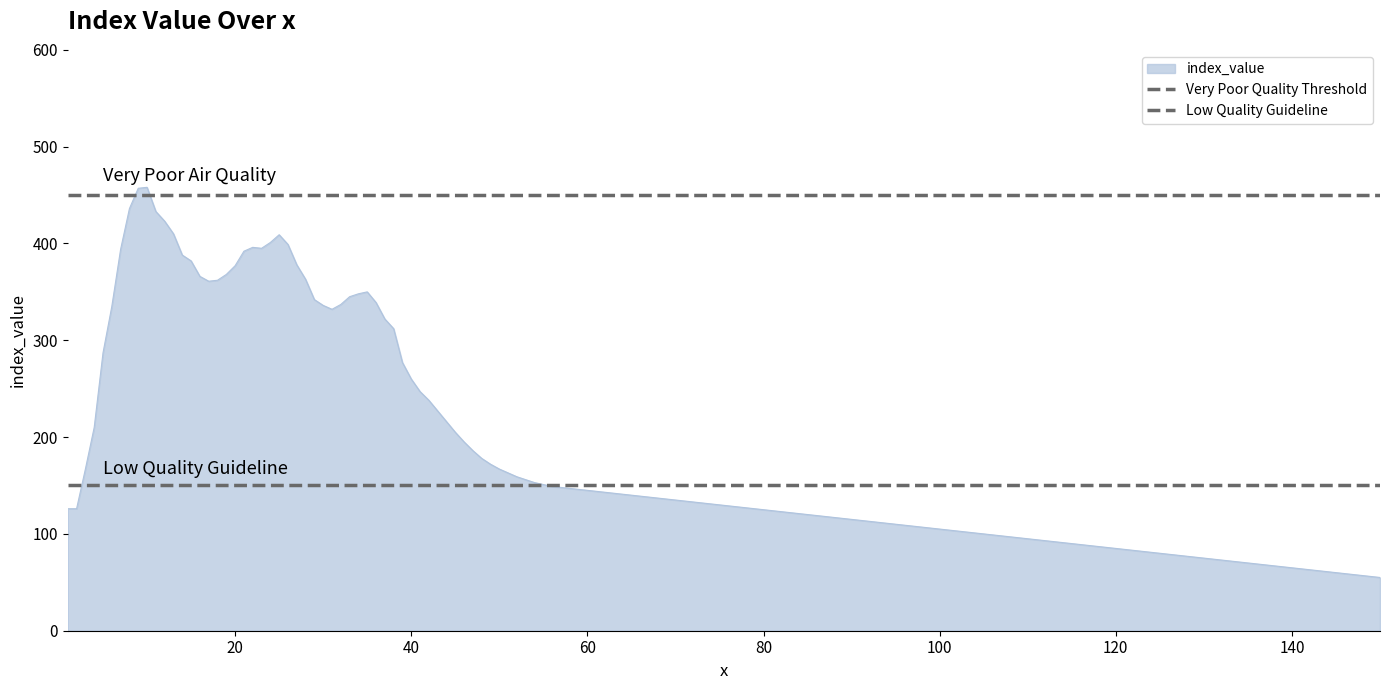

What is the maximum value for index_value?

458